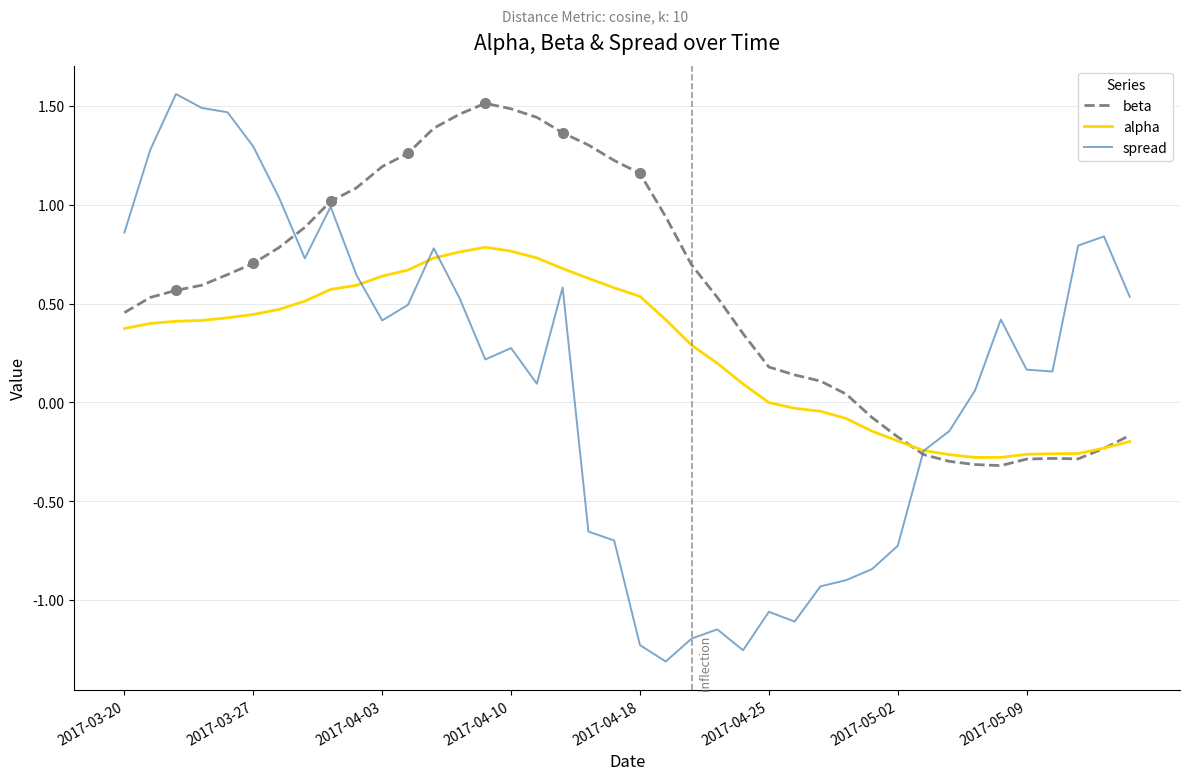

The value of alpha at 2017-04-10 is 1.3. True or false?

False